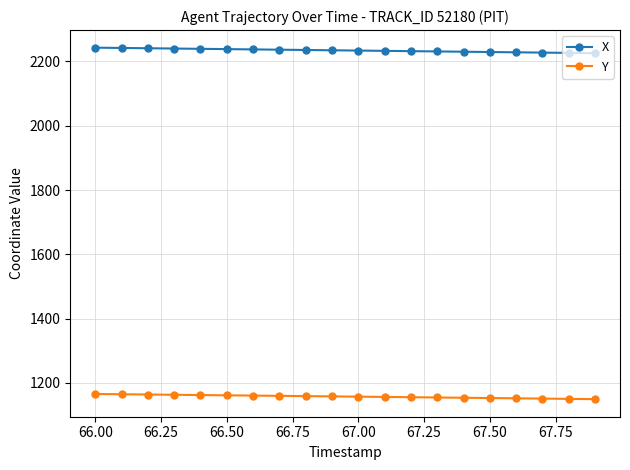

Which series has the largest total across all categories?

X